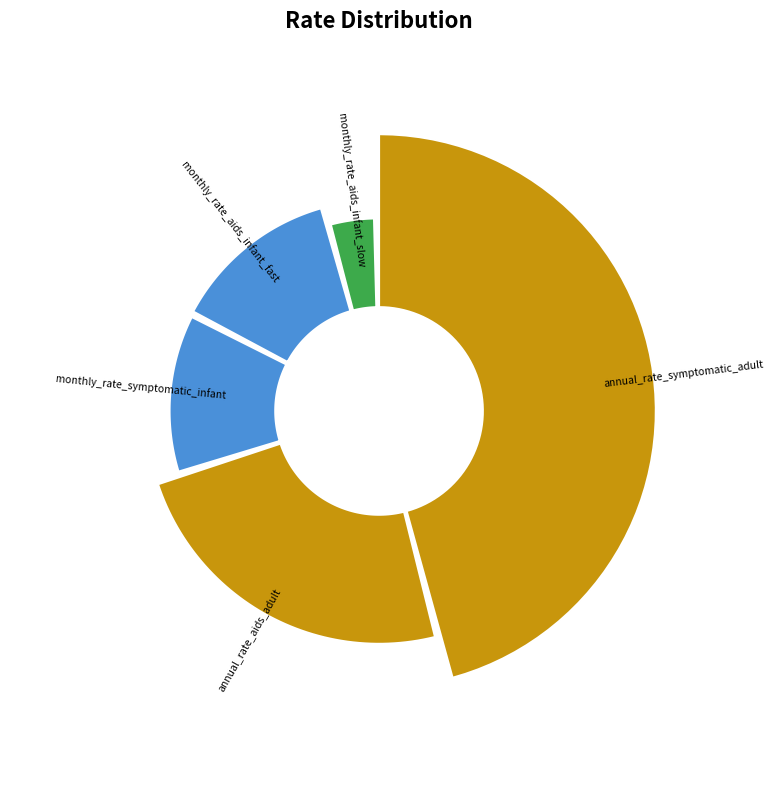

To the nearest percent, what is the difference between the largest and smallest slice percentages?

42%